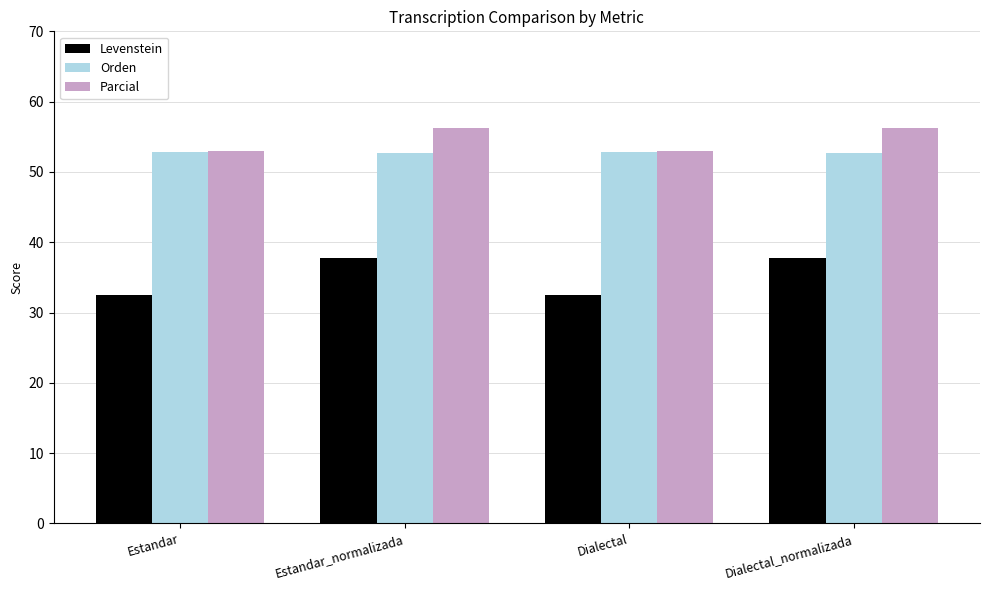

What position from the left is Dialectal_normalizada?

4